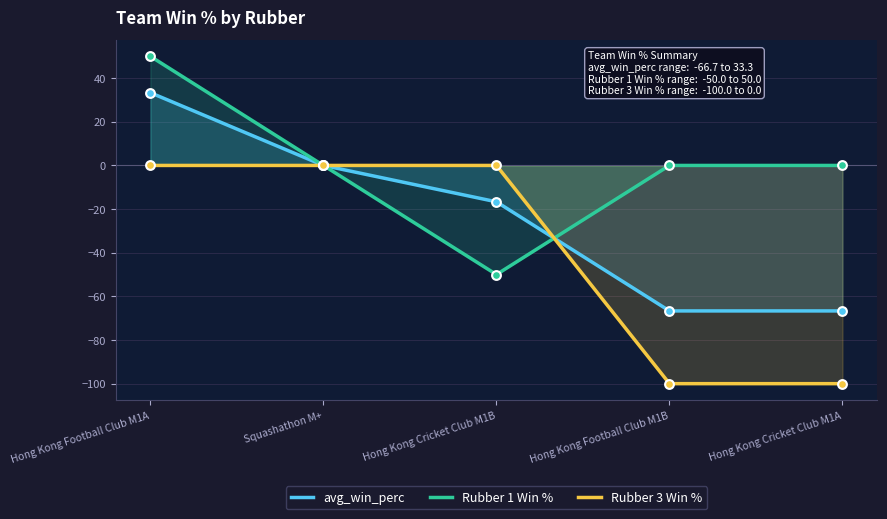

What are all the series names shown in the legend?

avg_win_perc, Rubber 1 Win %, Rubber 3 Win %